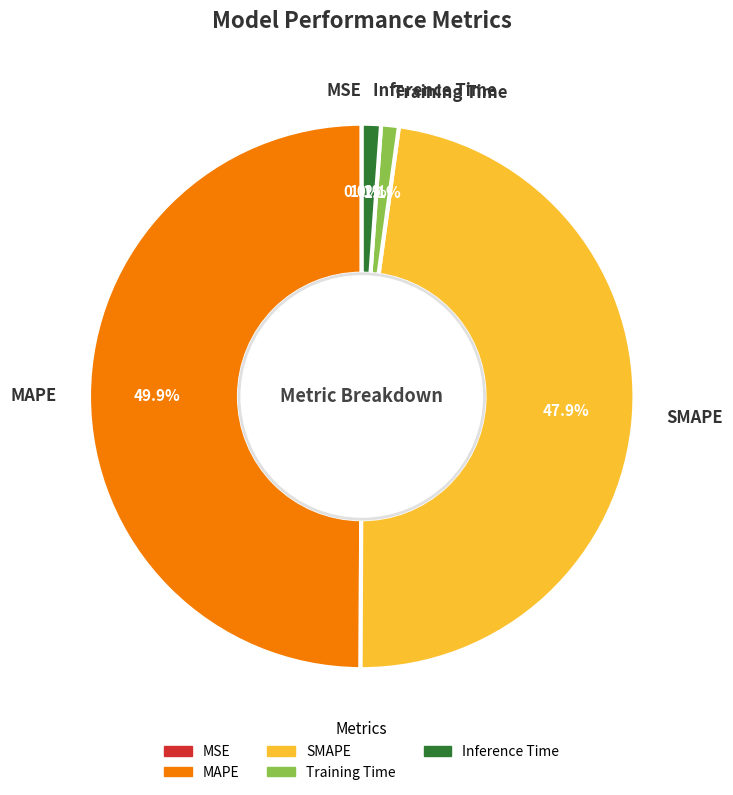

Approximately how many times larger is the value at SMAPE compared to MAPE?

1.0